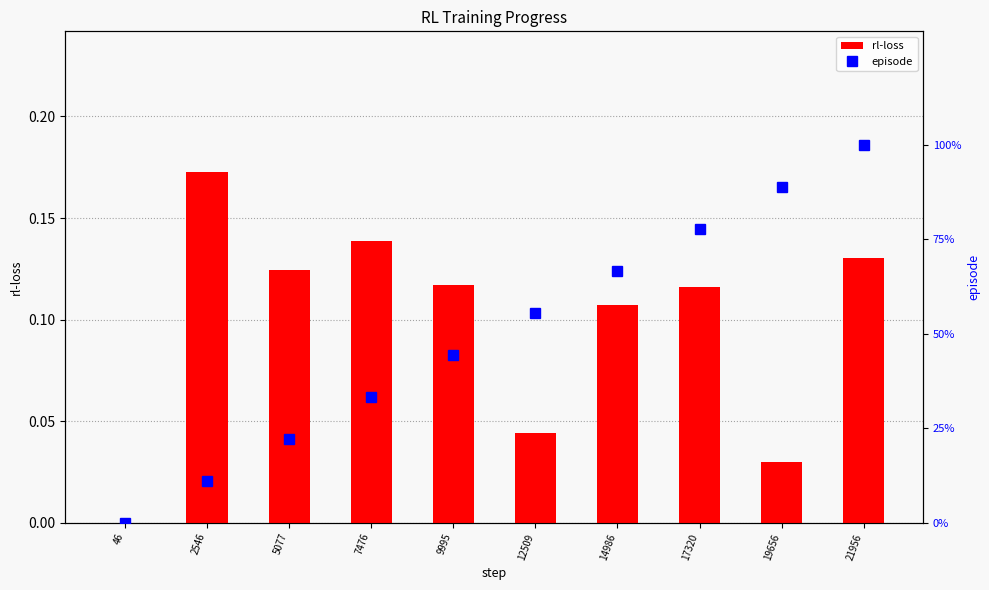

Reading left to right, extract all data points from this chart.

rl-loss: 46=0.0	2546=0.2	5077=0.1	7476=0.1	9995=0.1	12509=0.0	14986=0.1	17320=0.1	19656=0.0	21956=0.1
episode: 46=0.0	2546=100.0	5077=200.0	7476=300.0	9995=400.0	12509=500.0	14986=600.0	17320=700.0	19656=800.0	21956=900.0